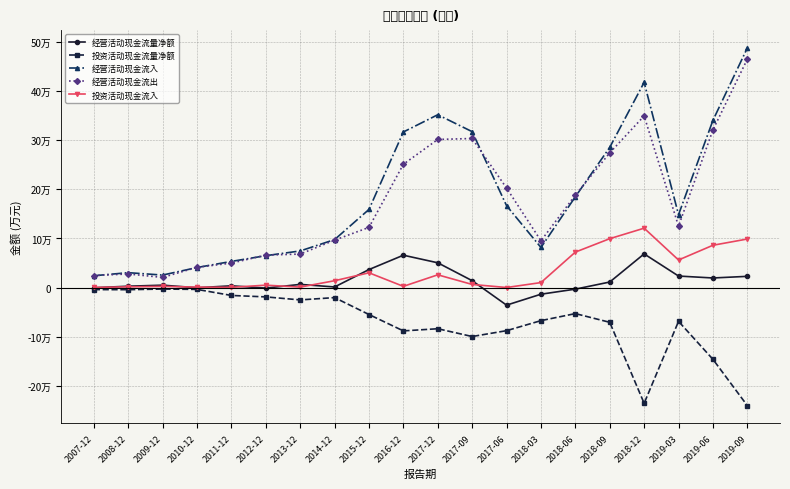

Which category has the highest value in the 经营活动现金流出 series?

2019-09